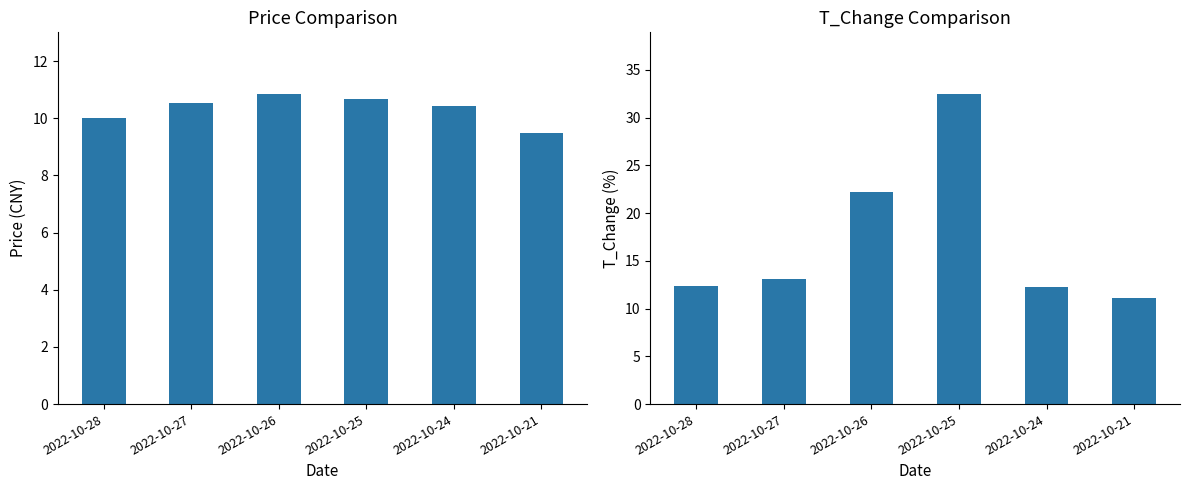

What is the minimum value for t_change?

11.1